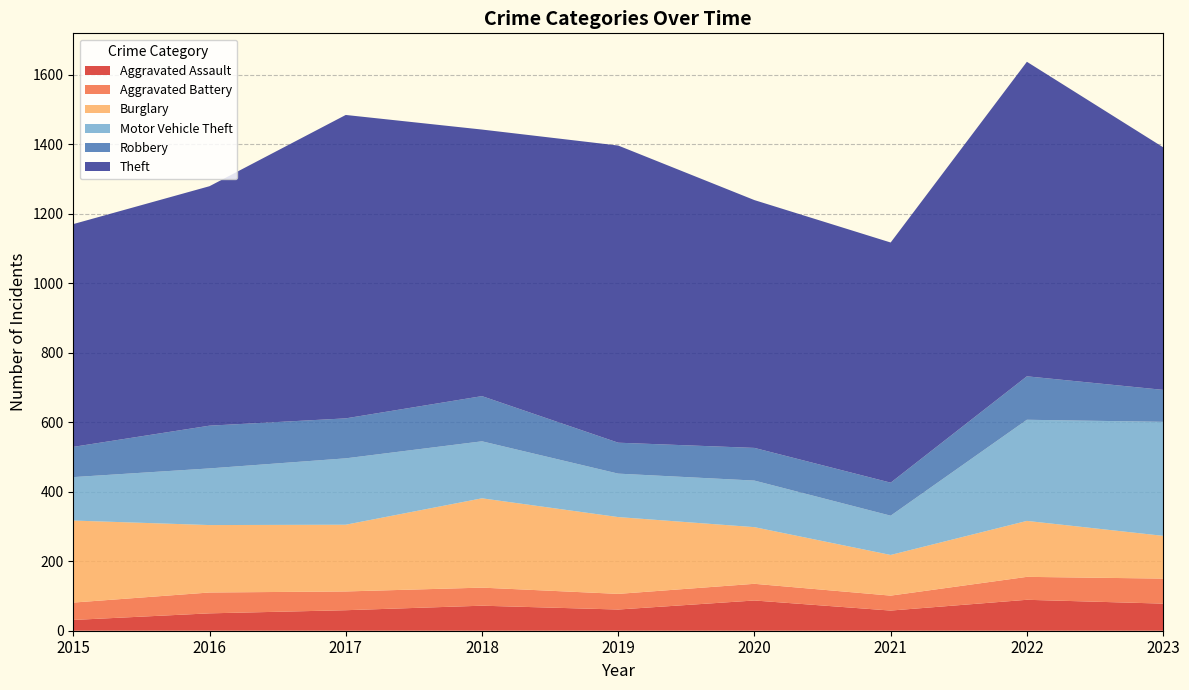

Reading left to right, extract all data points from this chart.

Aggravated Assault: 2015=31	2016=50	2017=59	2018=72	2019=61	2020=87	2021=58	2022=89	2023=78
Aggravated Battery: 2015=50	2016=60	2017=54	2018=52	2019=45	2020=48	2021=43	2022=66	2023=72
Burglary: 2015=236	2016=194	2017=192	2018=257	2019=221	2020=163	2021=117	2022=161	2023=123
Motor Vehicle Theft: 2015=125	2016=163	2017=191	2018=164	2019=125	2020=134	2021=113	2022=291	2023=328
Robbery: 2015=87	2016=123	2017=115	2018=130	2019=89	2020=94	2021=95	2022=125	2023=92
Theft: 2015=641	2016=689	2017=873	2018=767	2019=855	2020=713	2021=691	2022=905	2023=698